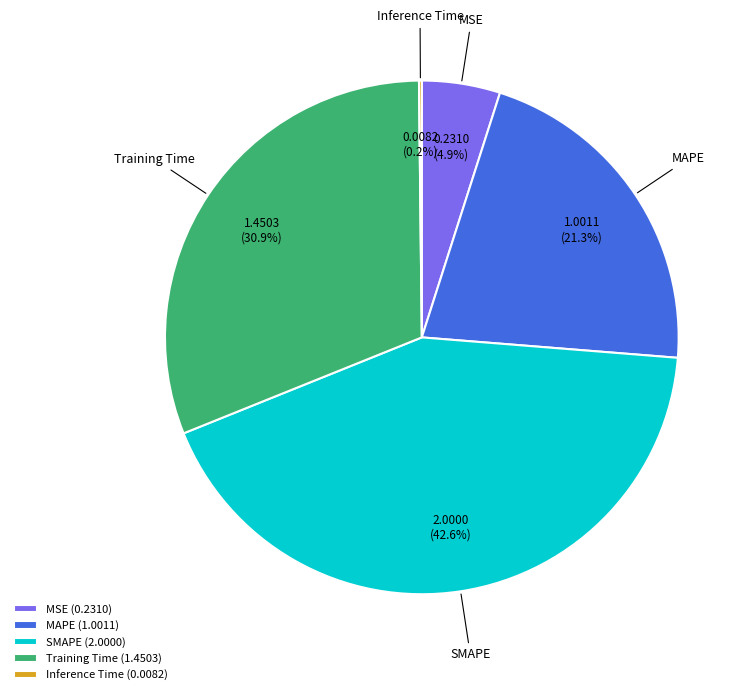

What is the largest slice in the pie chart?

SMAPE